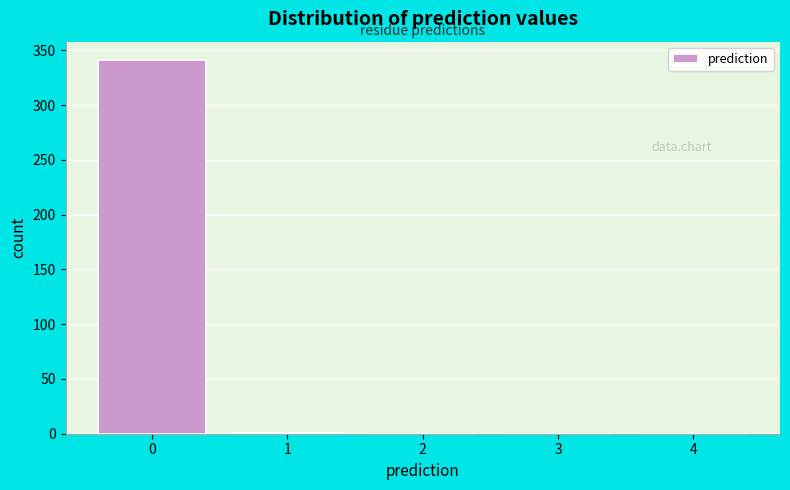

What is the height of the bar covering -0.5 to 0.5 on the x-axis? The values are not printed on the chart, so give them approximately, as read against the axis.

340